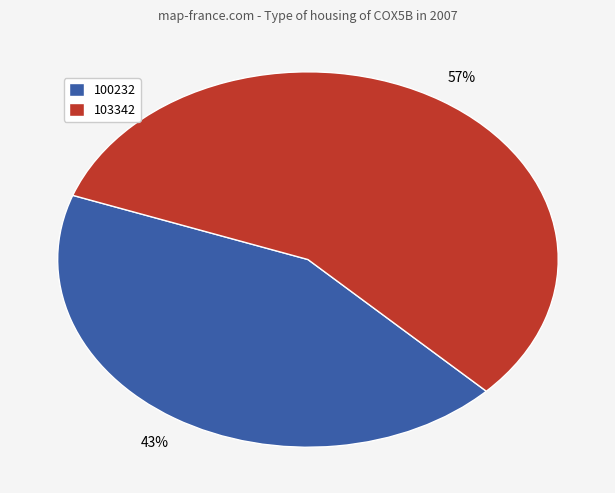

Rank the categories by value from highest to lowest.

103342, 100232